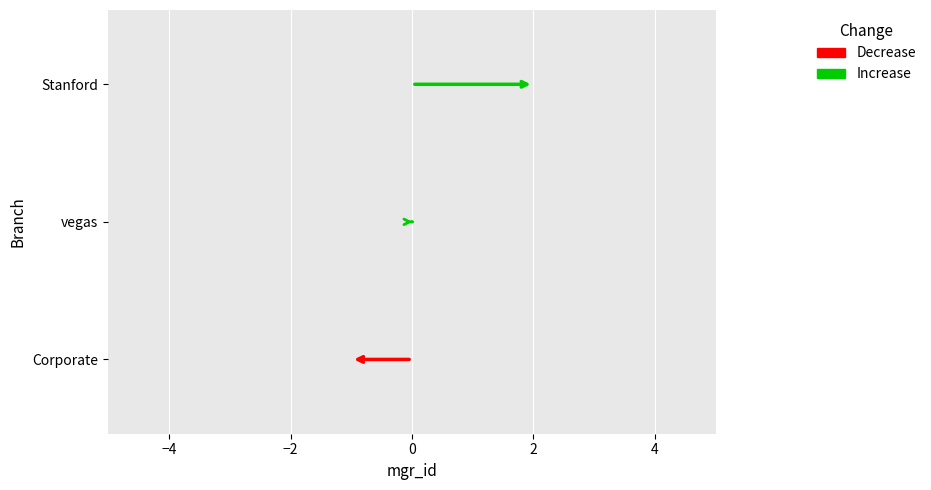

Is it true that the value at Stanford is 3?

False